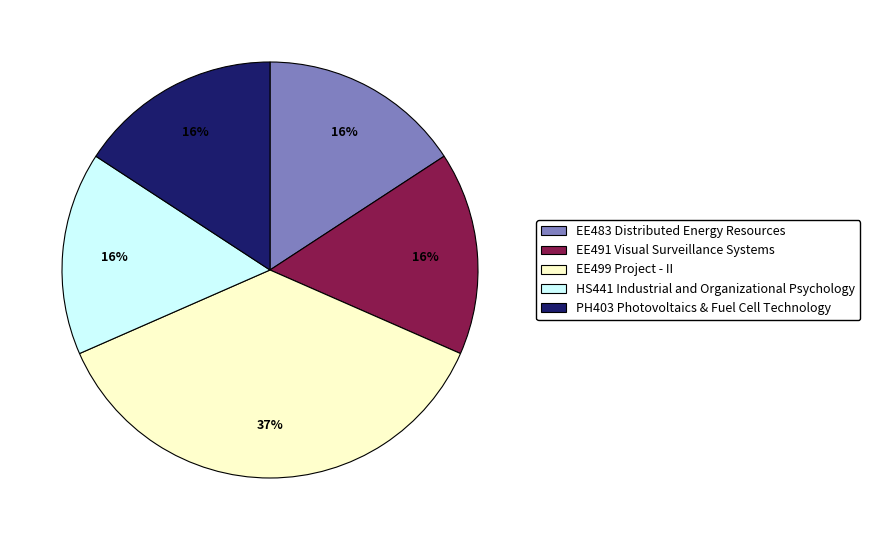

To the nearest percent, what portion does EE499 Project - II represent?

37%